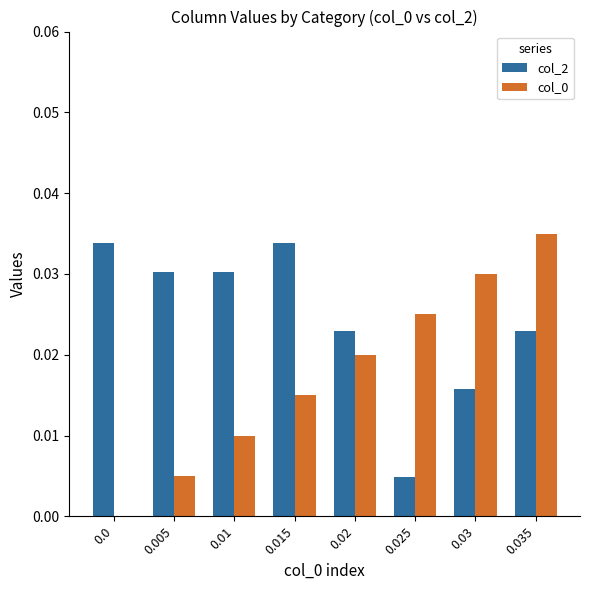

At which category is the sum across all series the highest?

0.035